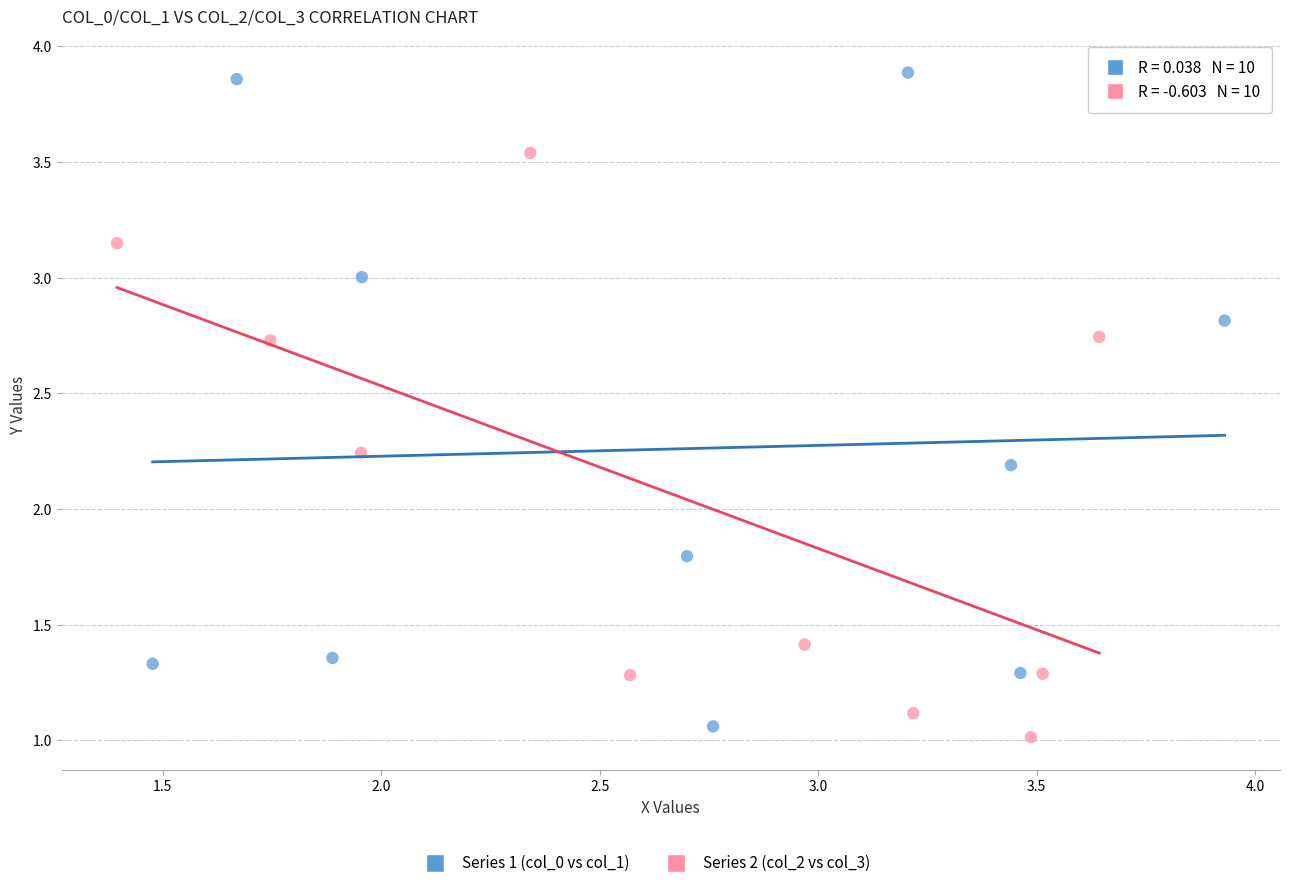

Which series has the widest spread of Y values?

Series 1 (col_0 vs col_1)